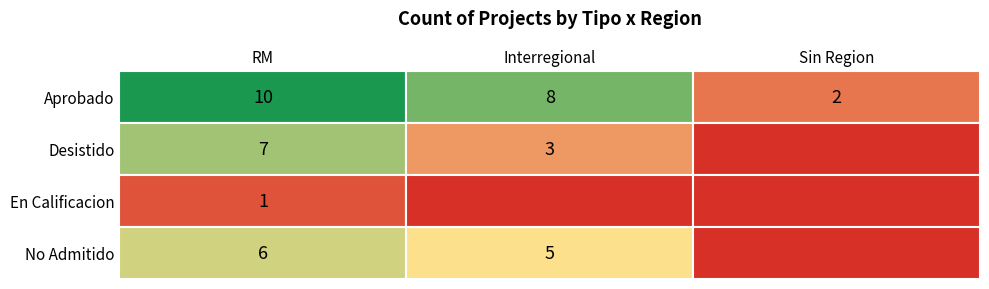

What is the difference between the highest and lowest values at 2?

2